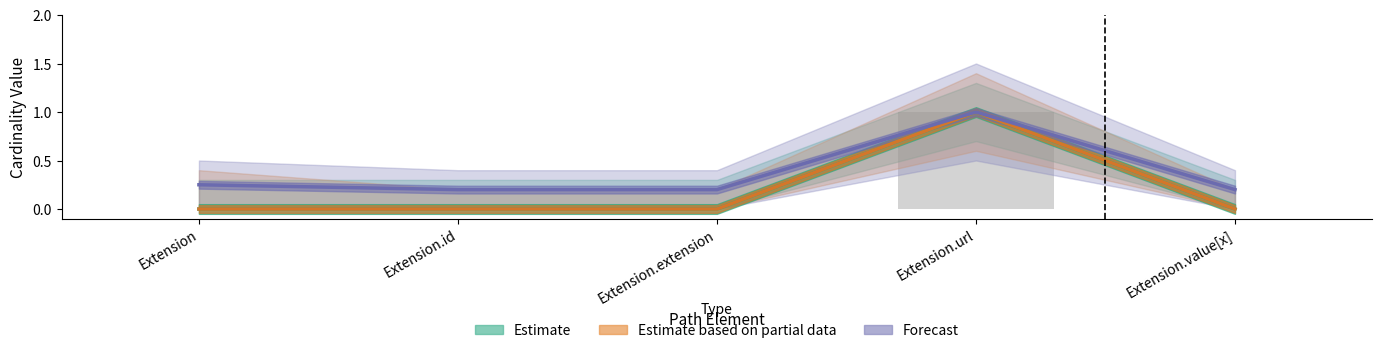

Between Extension and Extension.url, which series saw the biggest shift?

Estimate